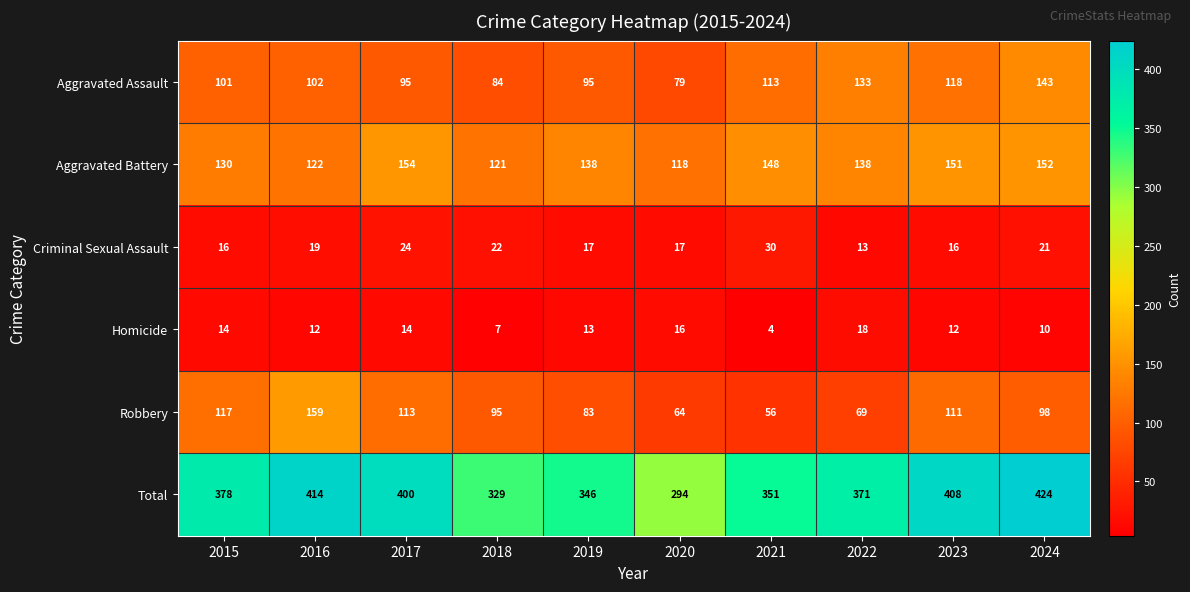

Which series changed the most between 2016 and 2017?

Robbery